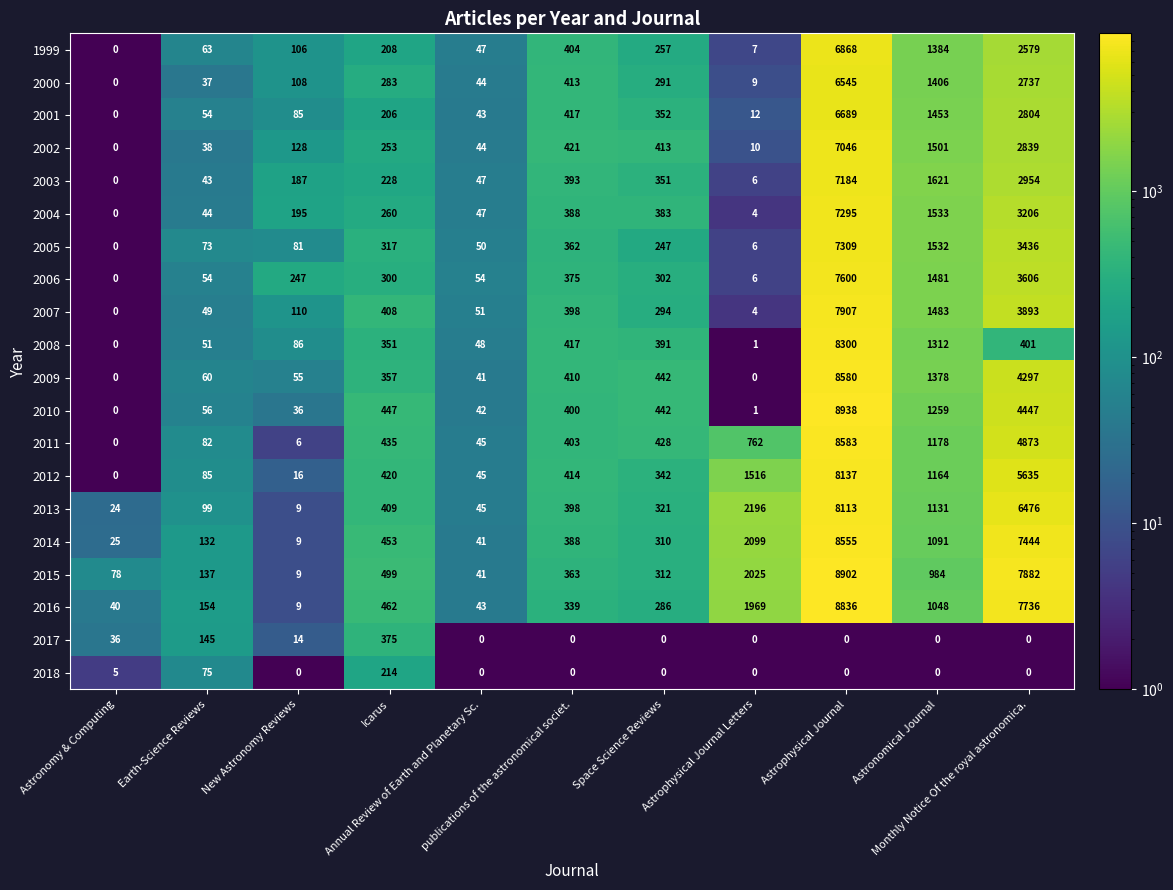

What is the sum of all 2012 values?

17774